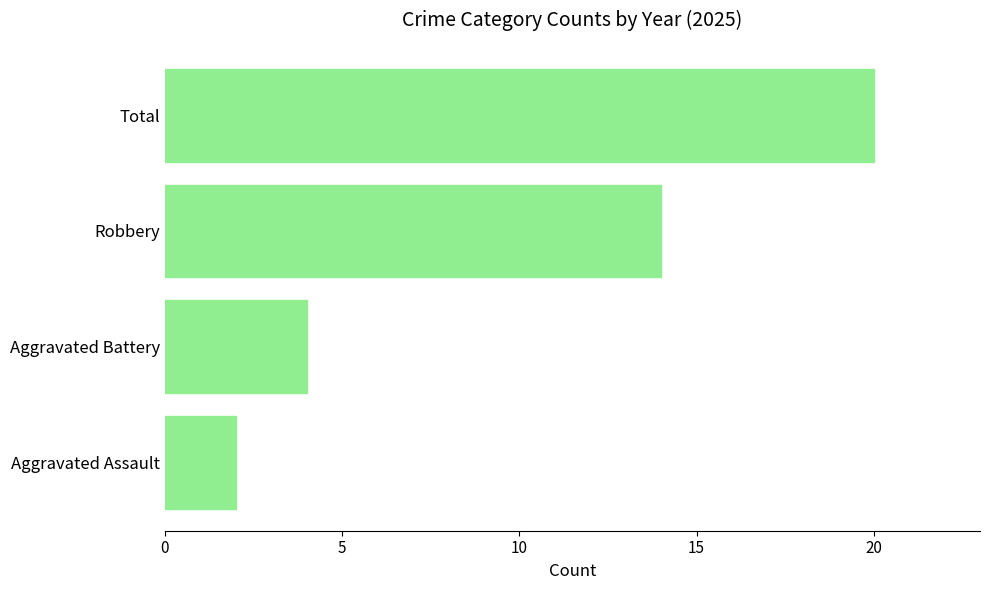

Which category has the highest value across all series?

Total